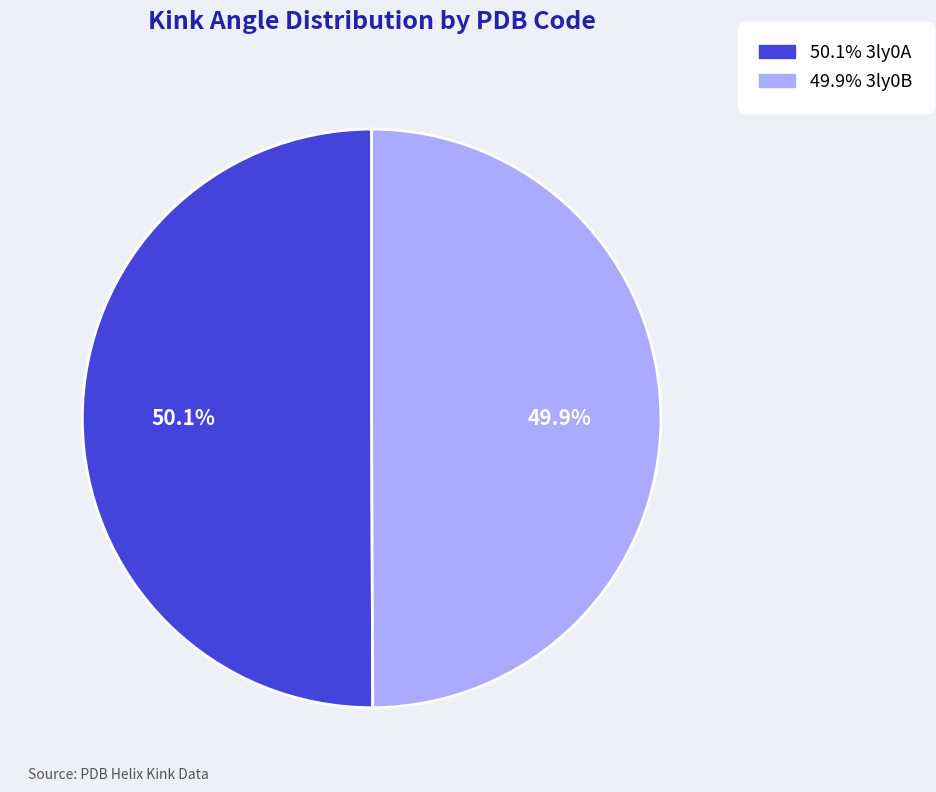

Does any single category account for the majority?

Yes